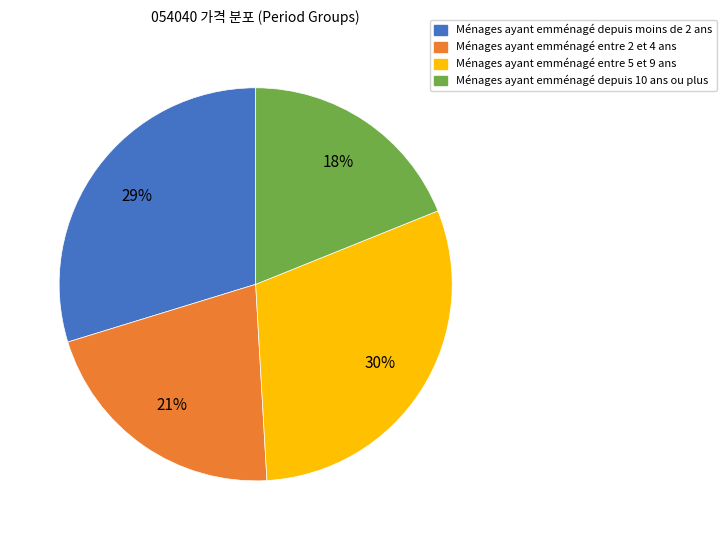

The 2019-03-08 slice represents 16% of the pie. True or false?

False